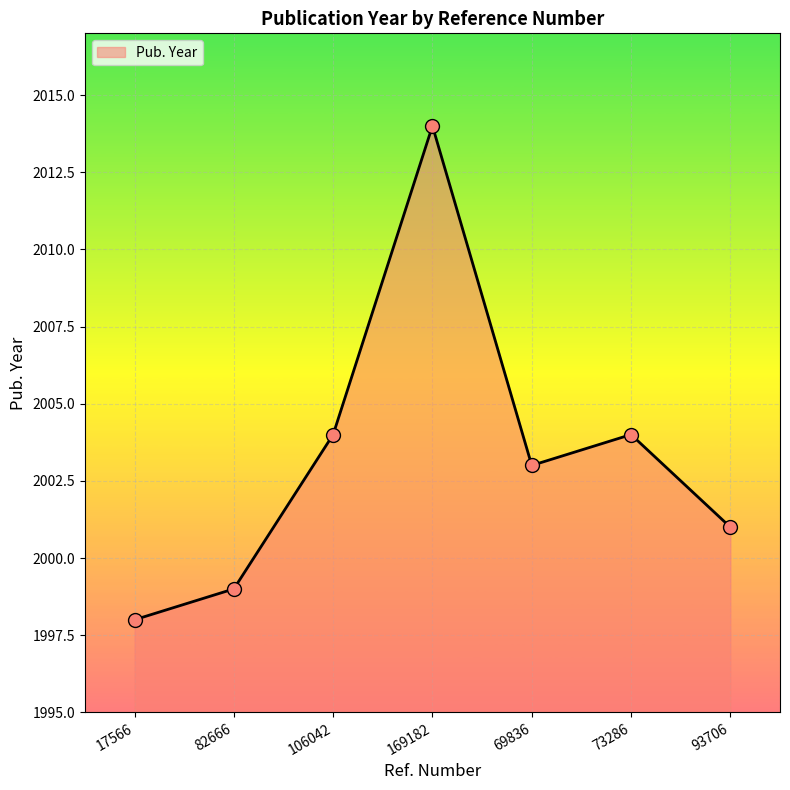

What position from the left is 93706?

7